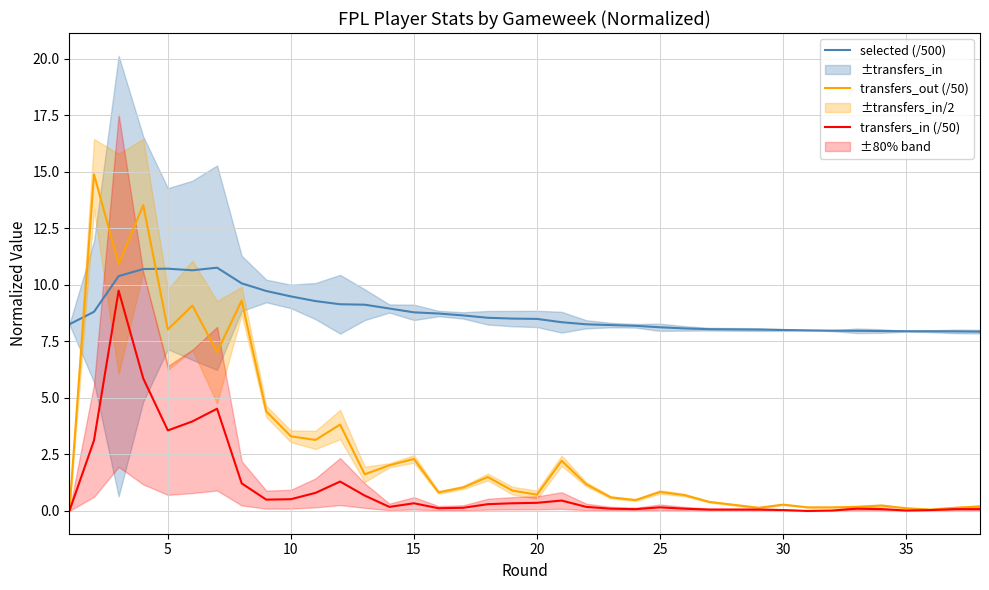

True or false: transfers_in (/50) and transfers_out (/50) cross at least once.

False